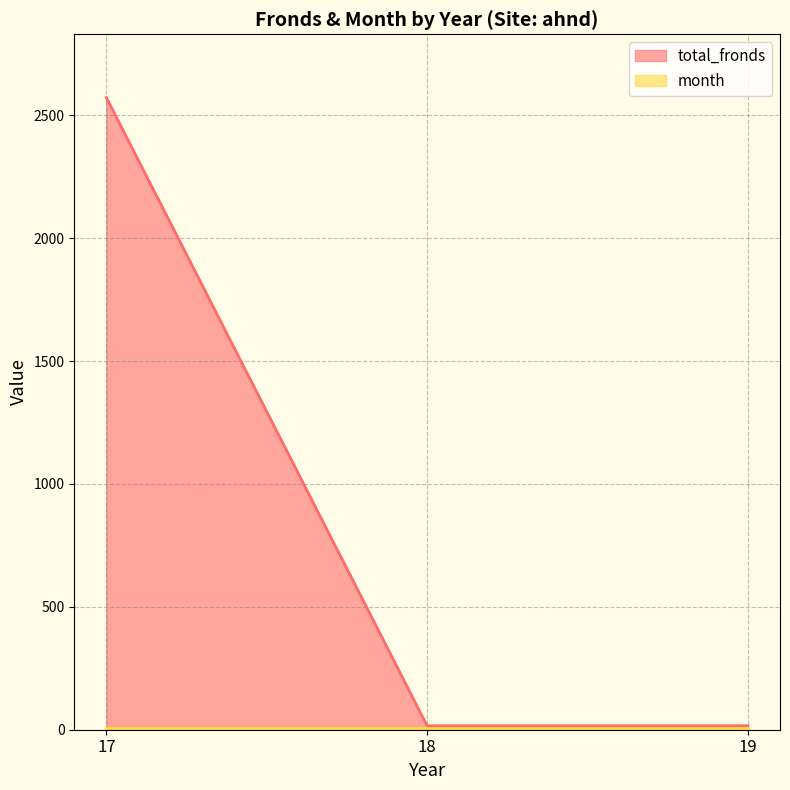

What is the average value?

868